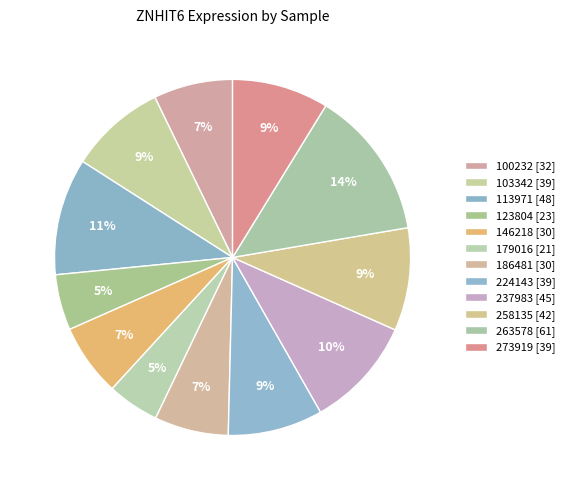

How many segments does this pie chart have?

12